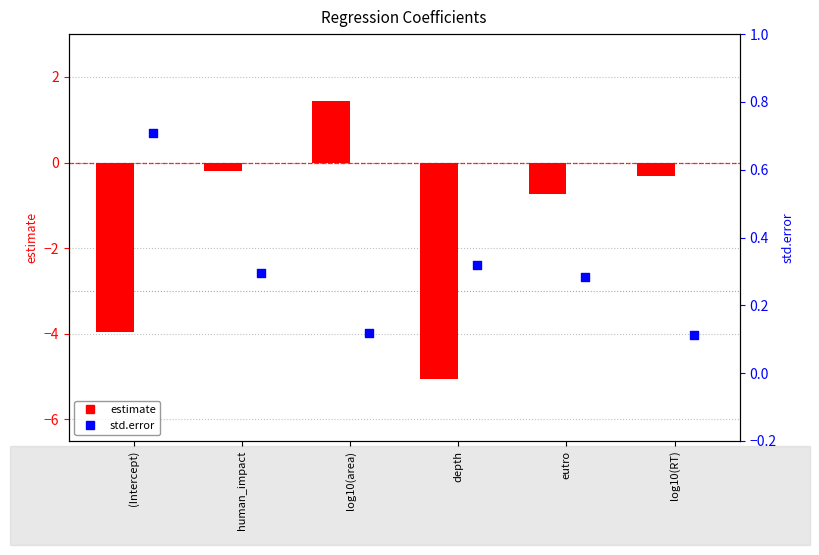

At which category is the sum across all series the highest?

log10(area)